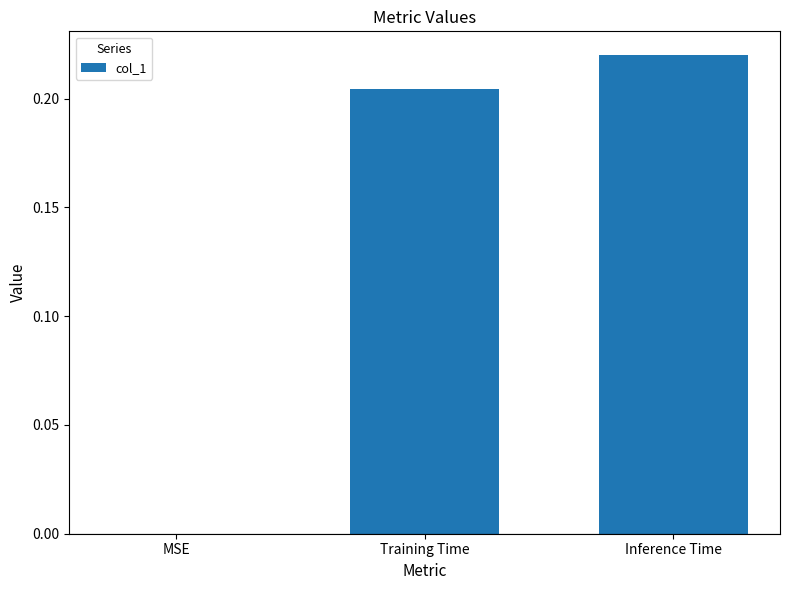

What is the sum of all values?

0.4